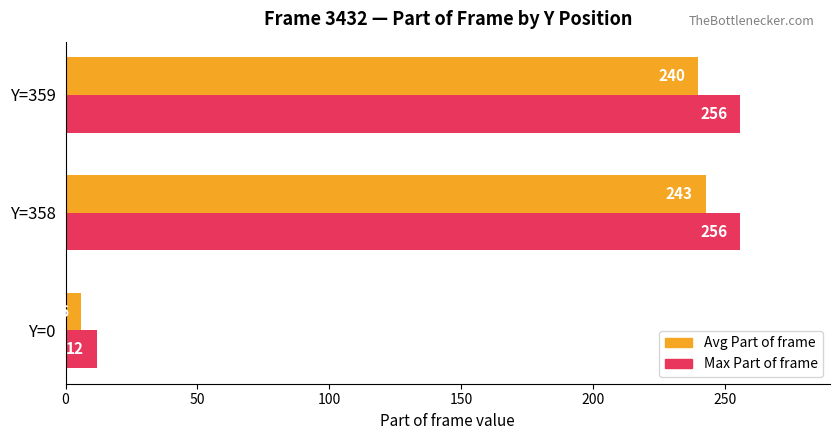

At which category is the sum across all series the highest?

Y=358